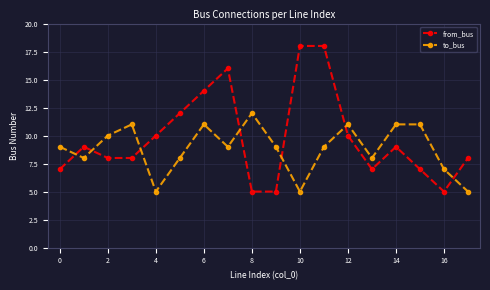

Which series has the largest range (max minus min)?

from_bus